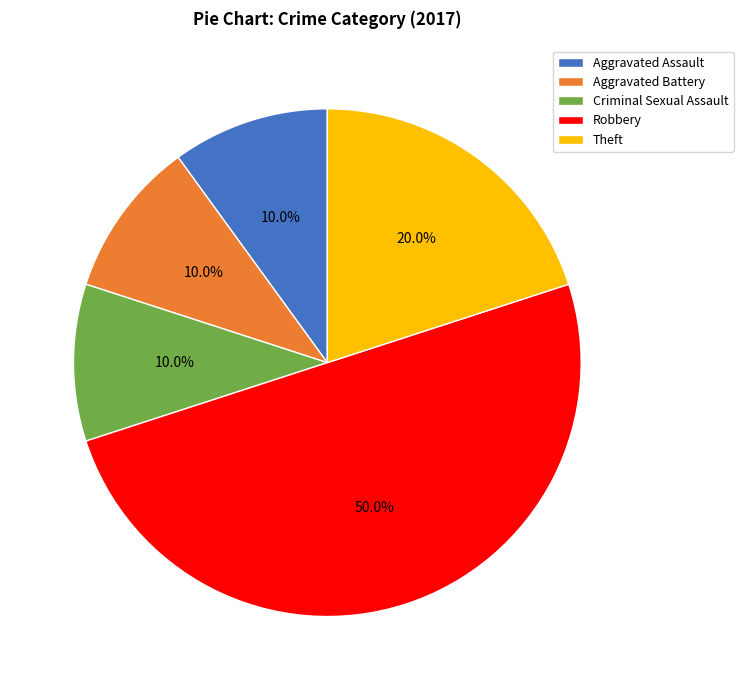

How many slices are in this pie chart?

5